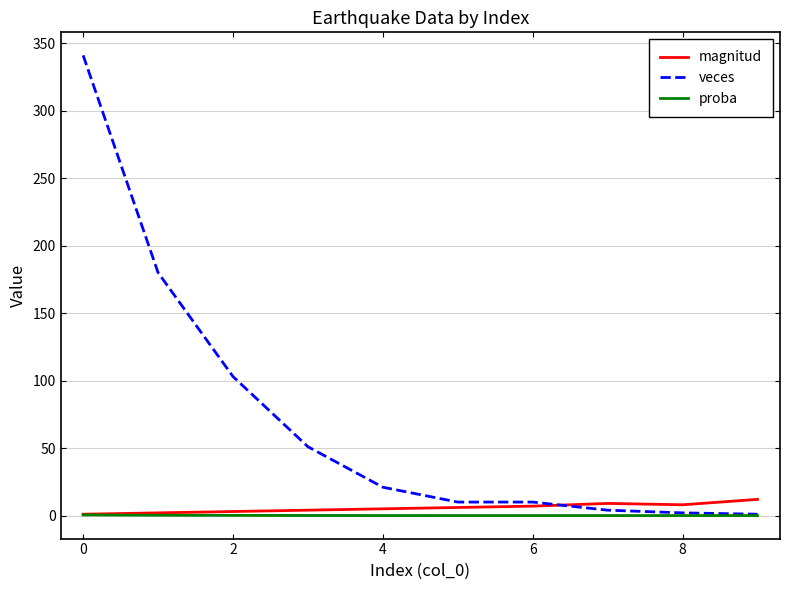

Which series has the widest spread of values?

veces